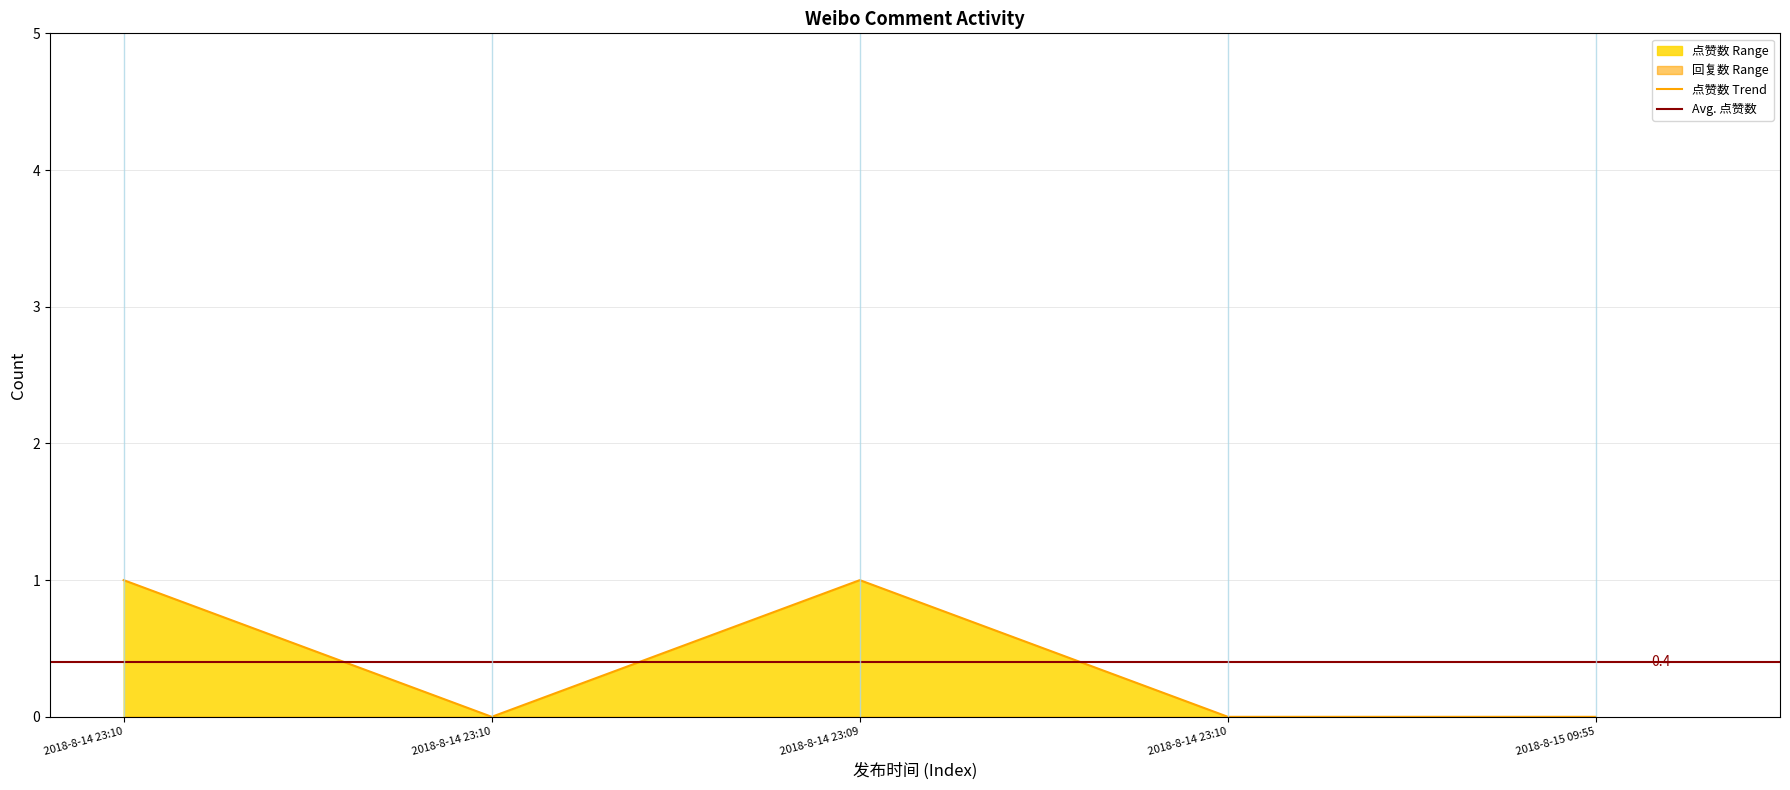

The value at 2018-8-14 23:10 is 1. True or false?

True